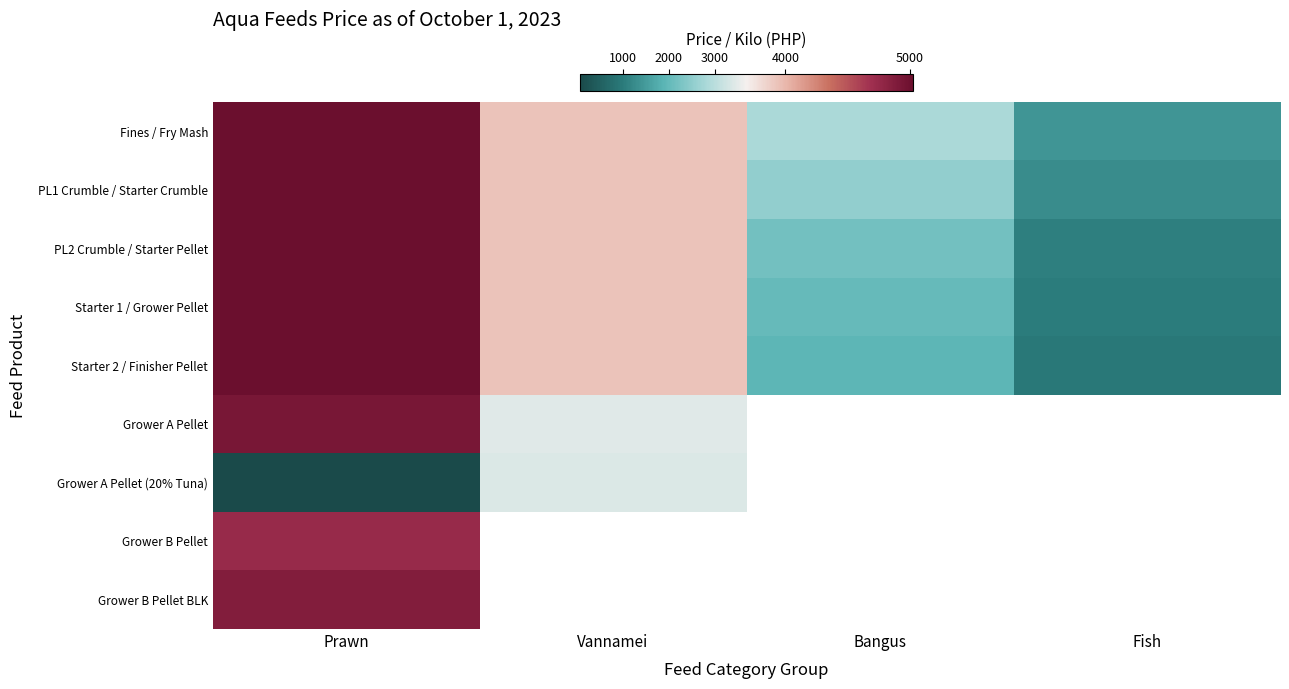

Which series changed the most between Prawn and Vannamei?

Grower A Pellet (20% Tuna)